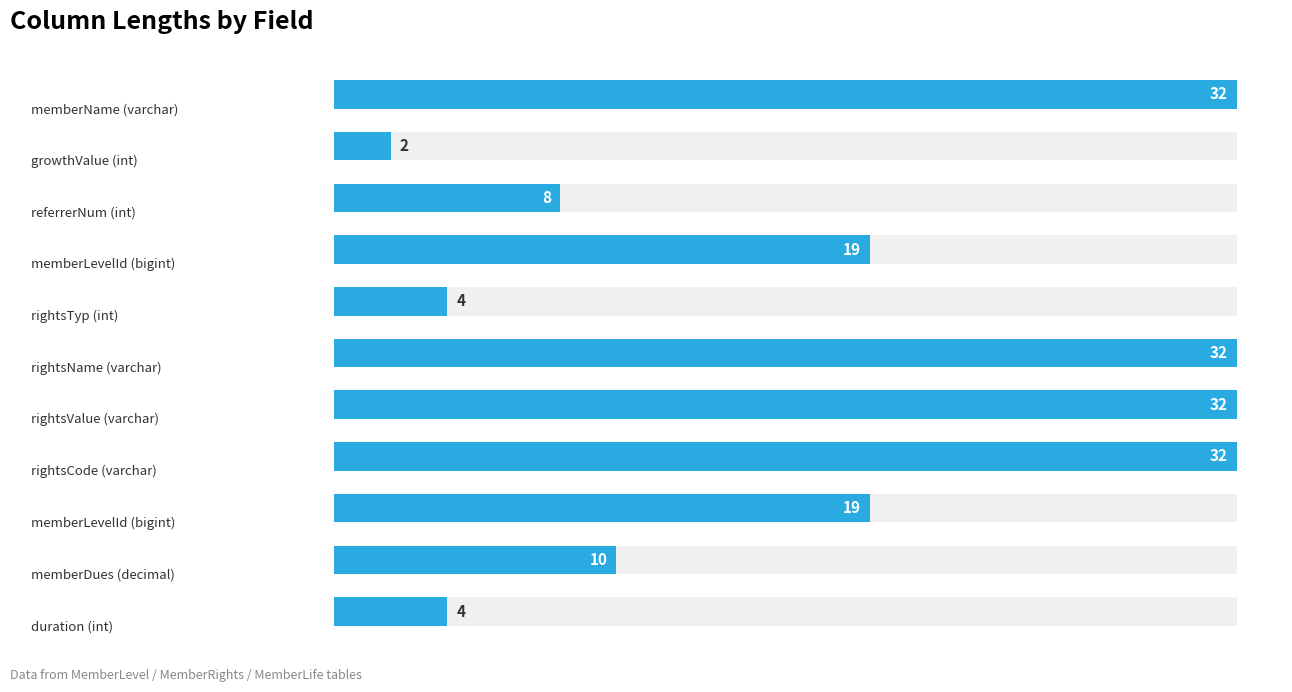

How many bars are there in total?

11